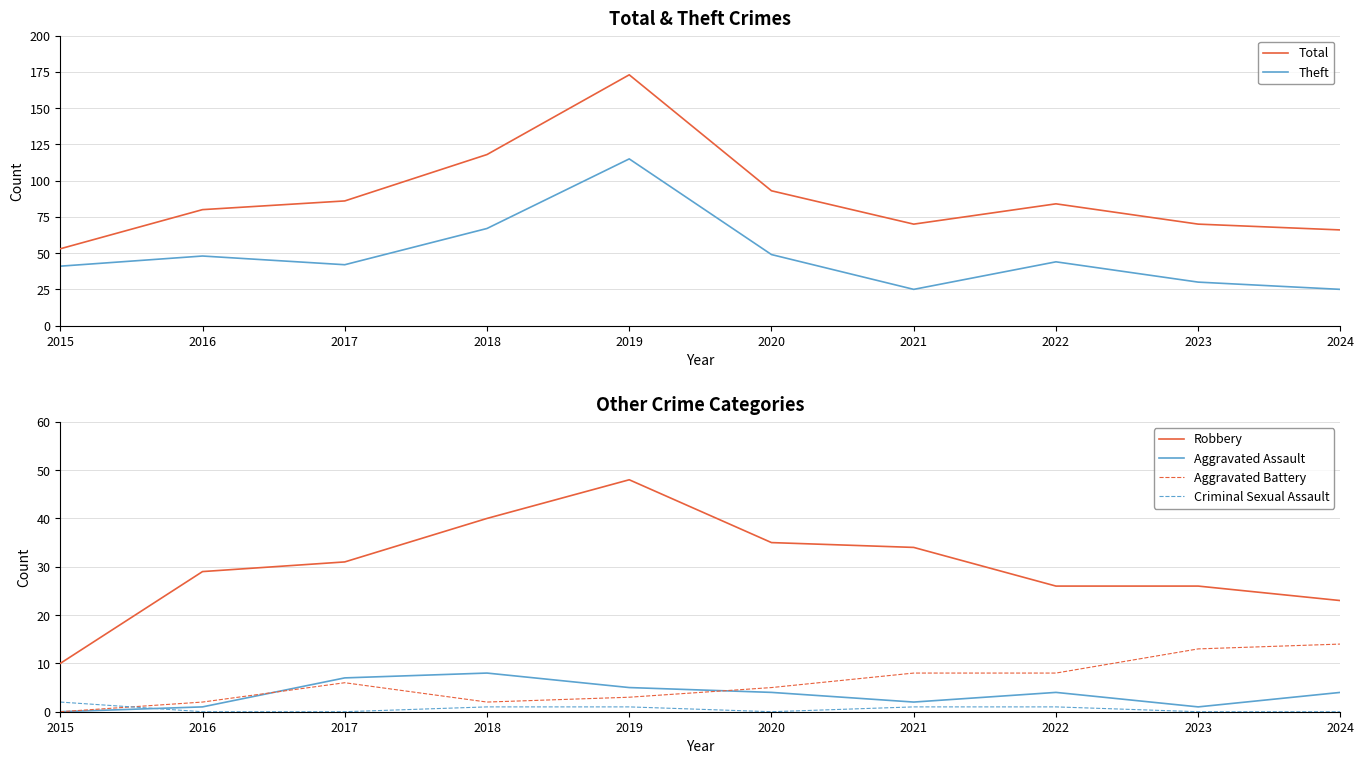

What is the difference between the maximum and minimum values in the Aggravated Battery series?

14